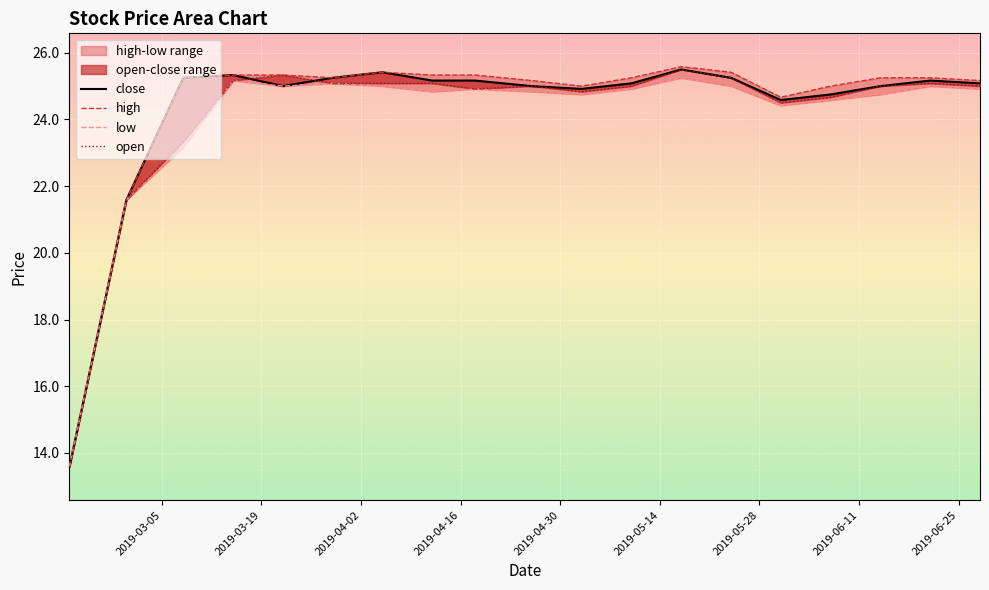

True or false: high and open cross at least once.

False